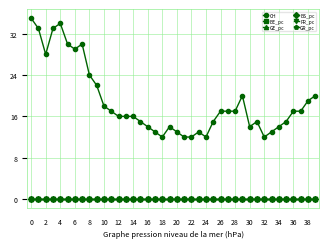

How many categories are shown in the chart?

40